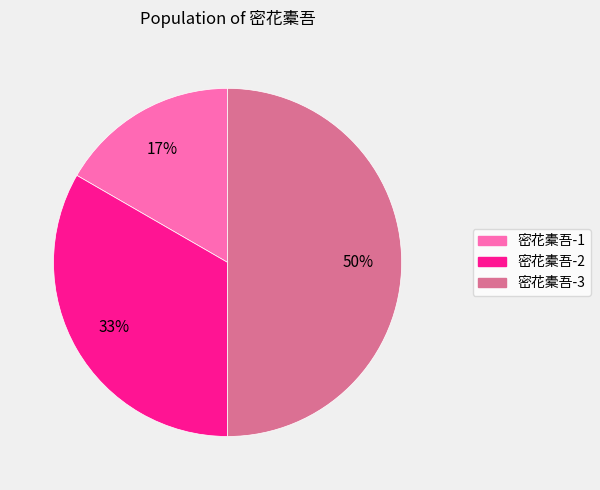

What percentage is the 密花橐吾-1 slice, to the nearest percent?

17%